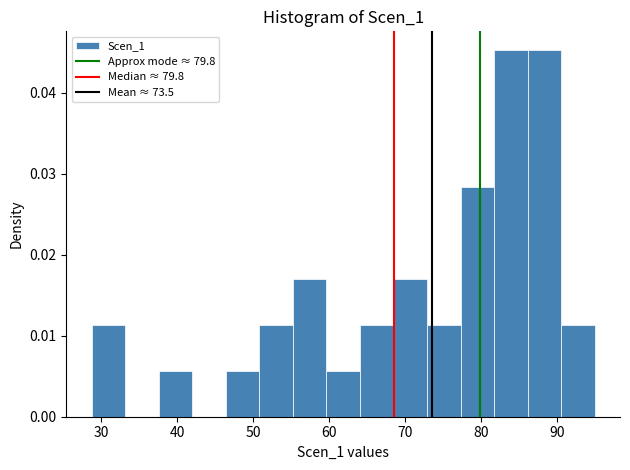

Reading left to right, transcribe this chart: for each bar, give the range it covers on the x-axis and its height. Neither the bar edges nor the heights are printed on the chart, so give them approximately, as read against the axes.

29 to 33: 0.011
33 to 38: 0
38 to 42: 0.006
42 to 46: 0
46 to 51: 0.006
51 to 55: 0.011
55 to 60: 0.017
60 to 64: 0.006
64 to 68: 0.011
68 to 73: 0.017
73 to 77: 0.011
77 to 82: 0.028
82 to 86: 0.045
86 to 91: 0.045
91 to 95: 0.011